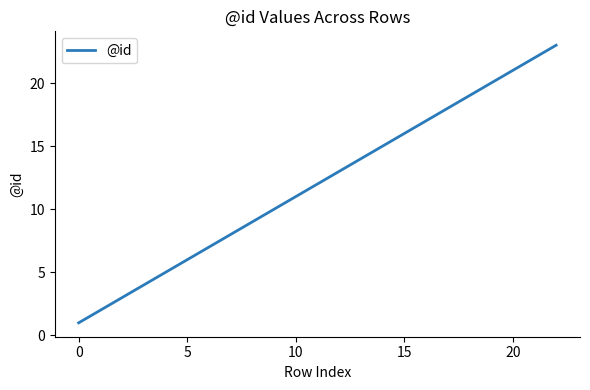

What is the maximum value shown in the chart?

23